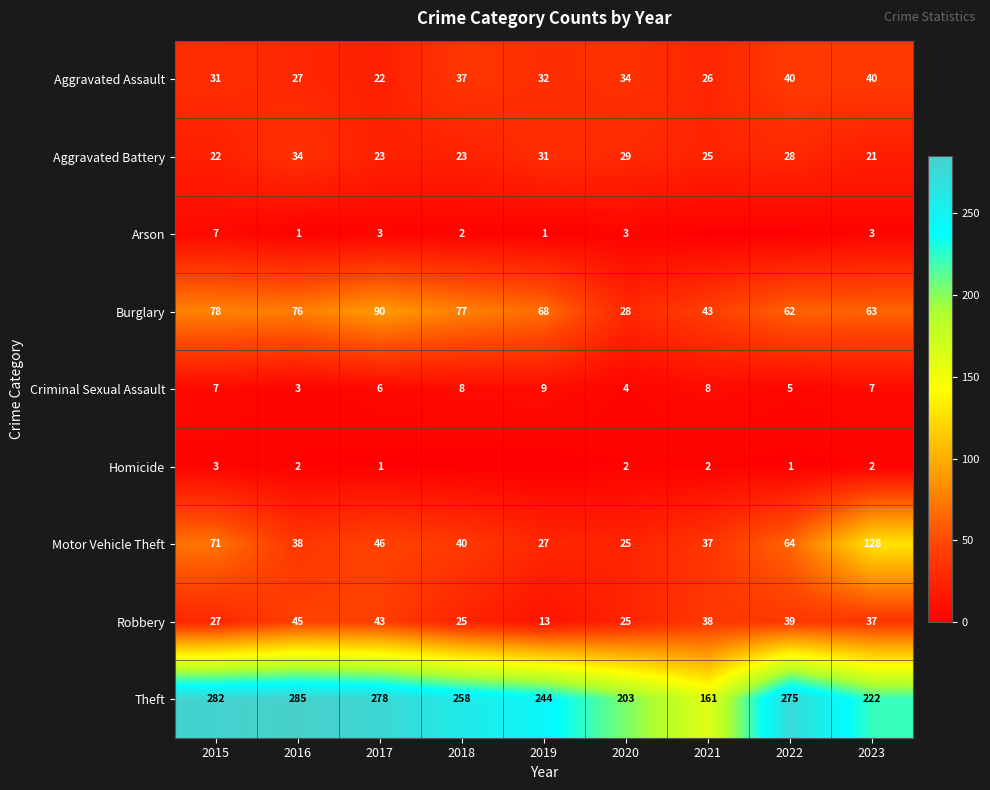

Where does the Burglary series first go above 68?

2015